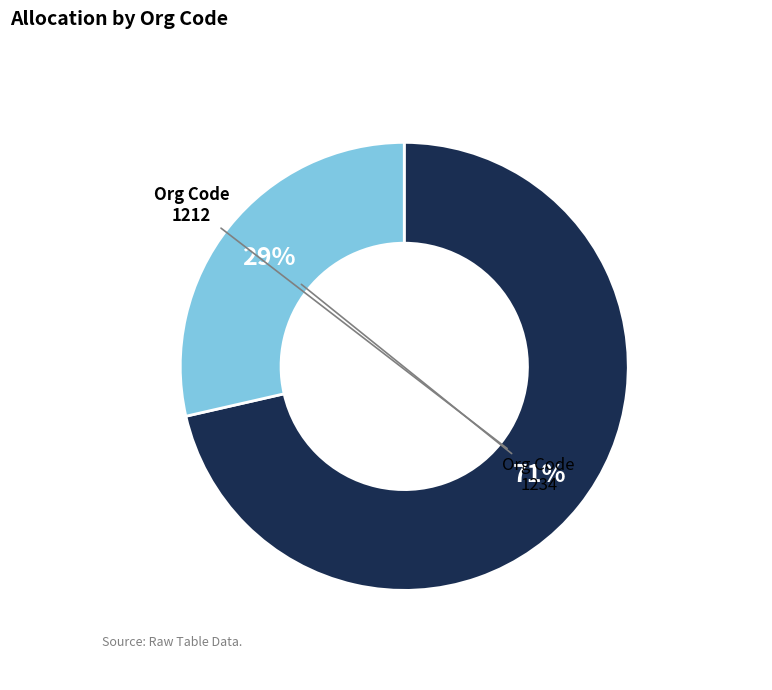

How many segments does this pie chart have?

2